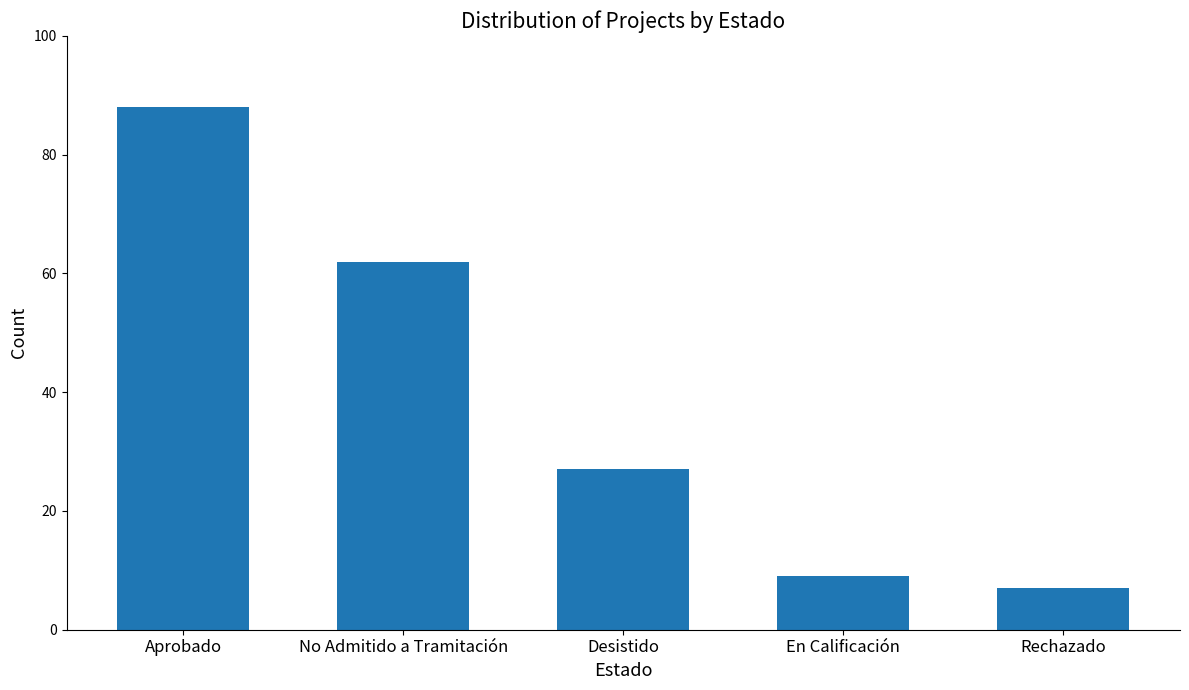

What is the difference between the maximum and minimum values?

81